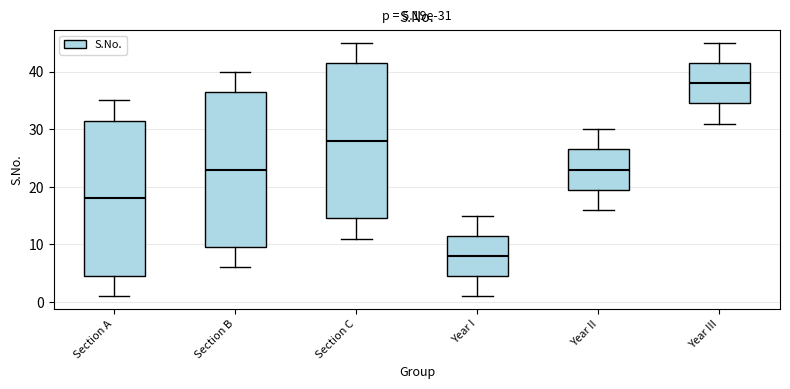

Which box has the lowest median line?

Year I